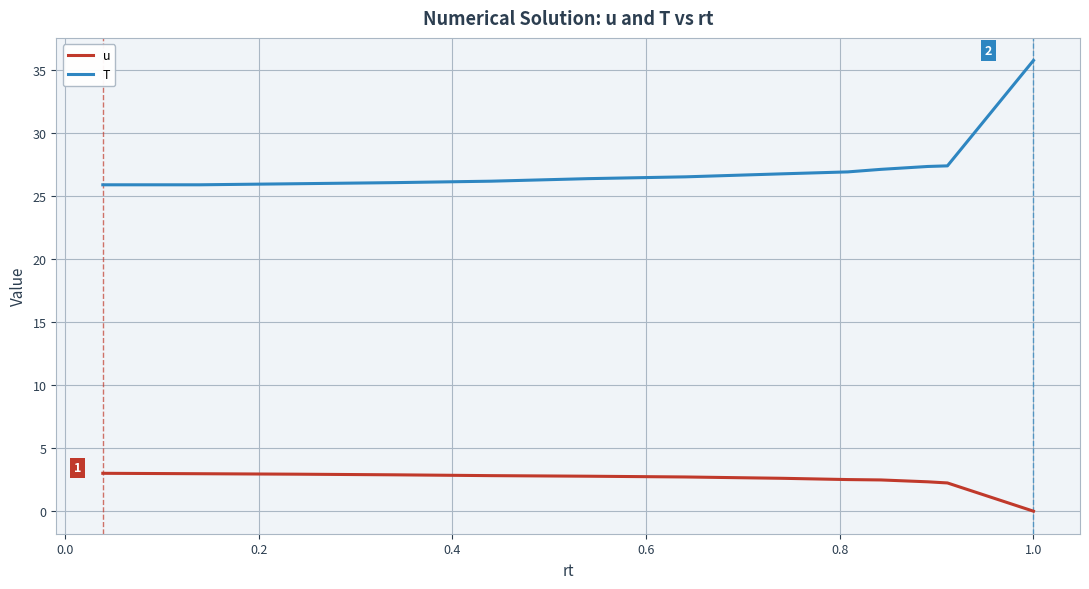

Rank the series by their maximum value, from lowest to highest.

u, T